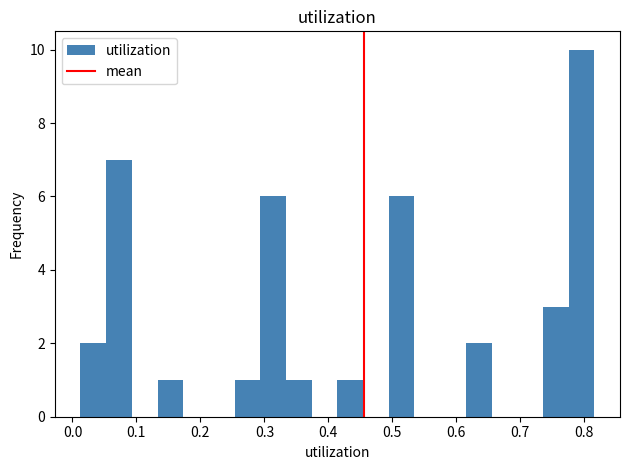

Which range on the x-axis has the tallest bar?

0.78 to 0.82